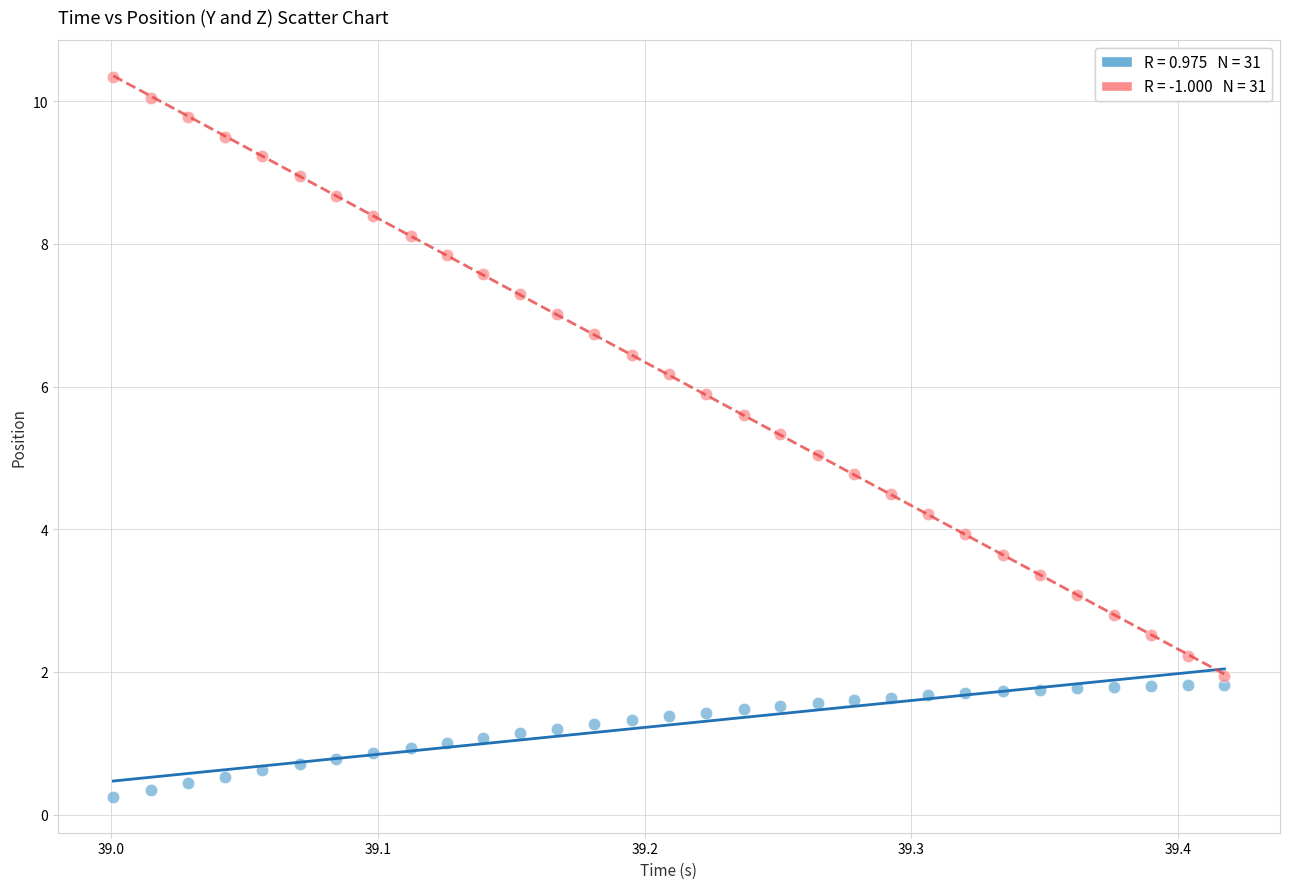

Across all data points, what is the range of Y values (max minus min)?

10.1